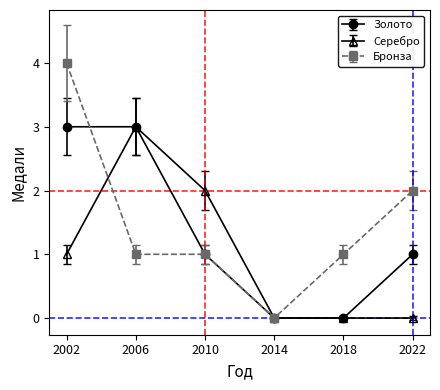

How many positive values does the Бронза series have?

5